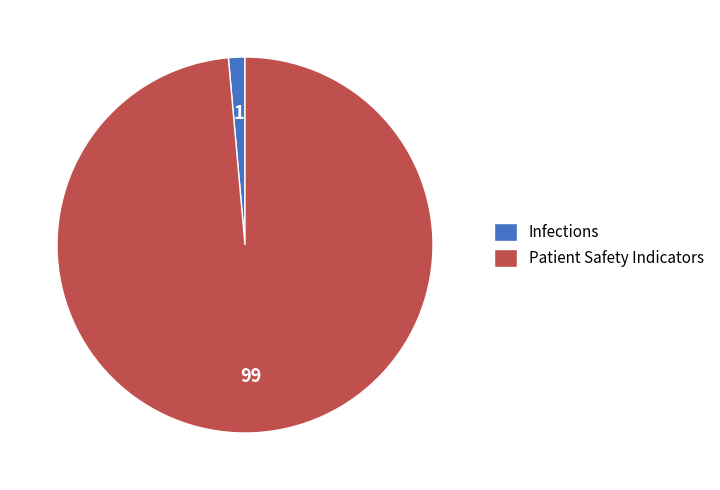

Does Infections represent more than half of the total?

No